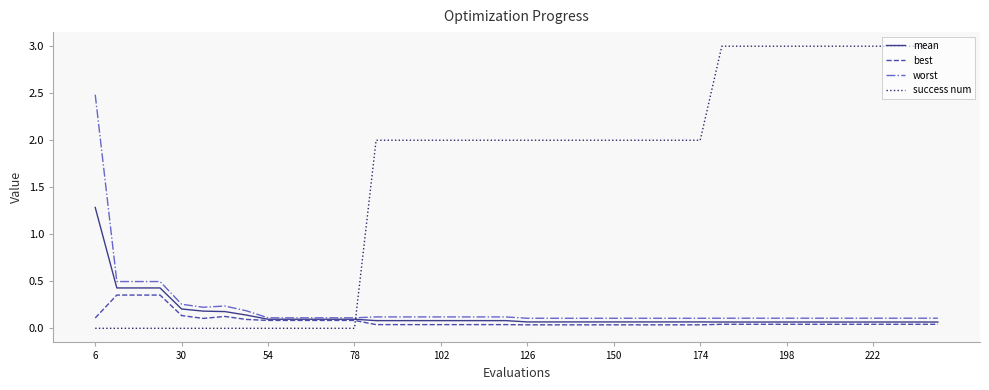

Count the number of categories in the chart.

40